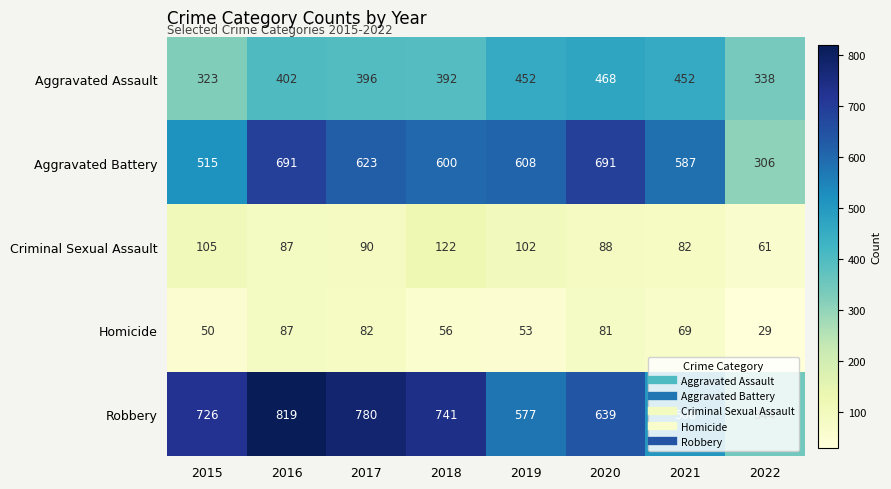

What is the total value across all series at 2019?

1792